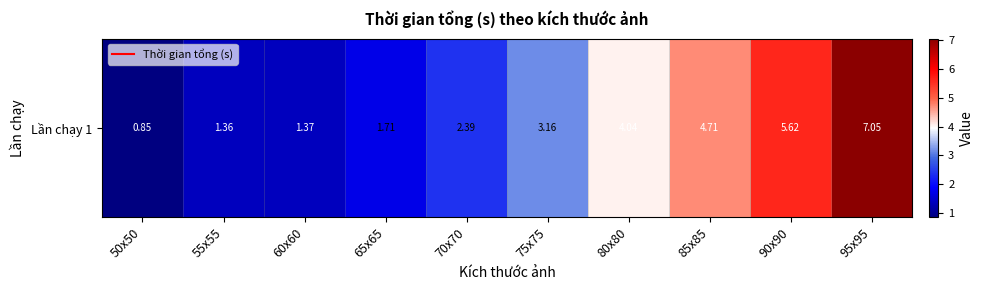

What is the change in value from 50x50 to 65x65?

+0.9